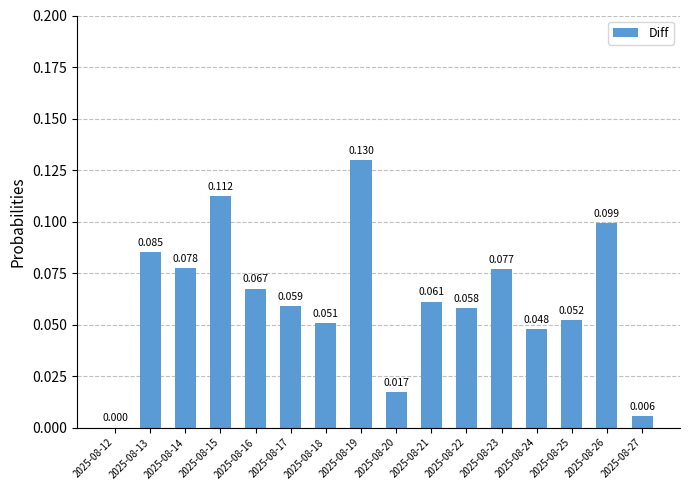

Reading right to left, list all the values displayed in this chart.

0.0	0.1	0.1	0.0	0.1	0.1	0.1	0.0	0.1	0.1	0.1	0.1	0.1	0.1	0.1	0.0